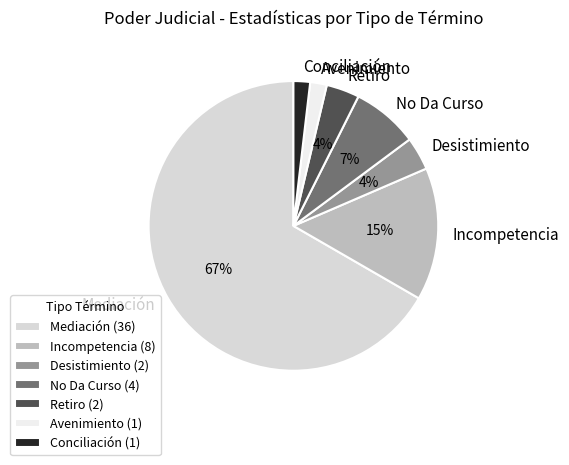

To the nearest percent, what is the difference between the Incompetencia and Desistimiento slice percentages?

11%